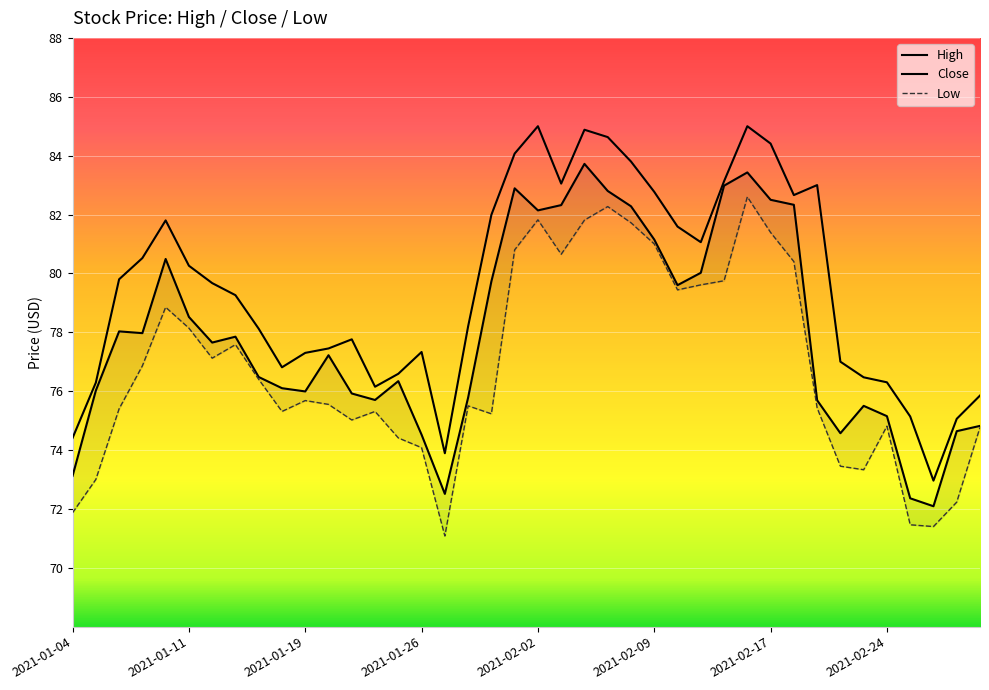

True or false: Low has a value of 23.1 at 2021-01-26.

False